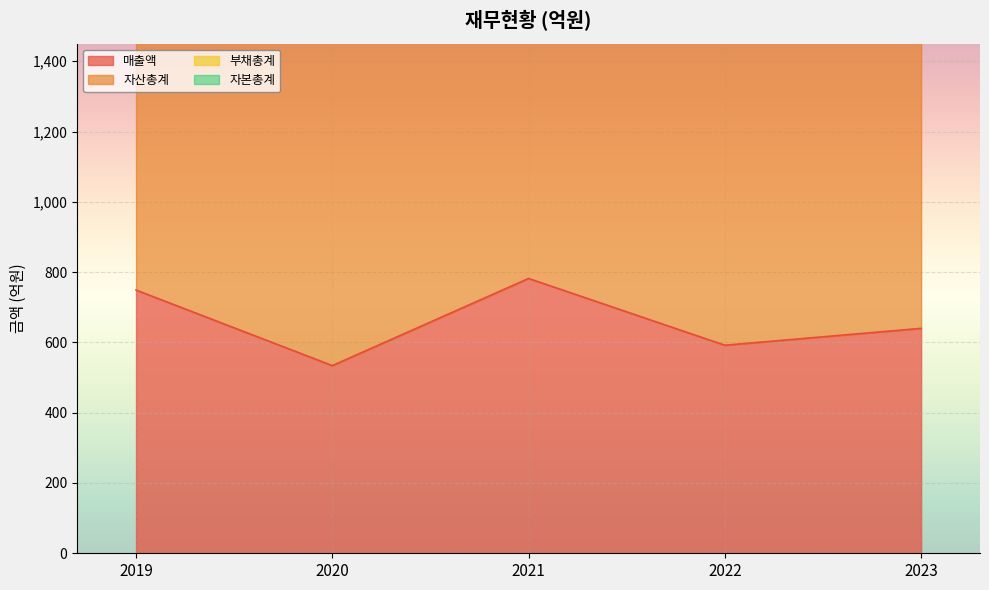

How many interior local valleys does the 매출액 series have?

2